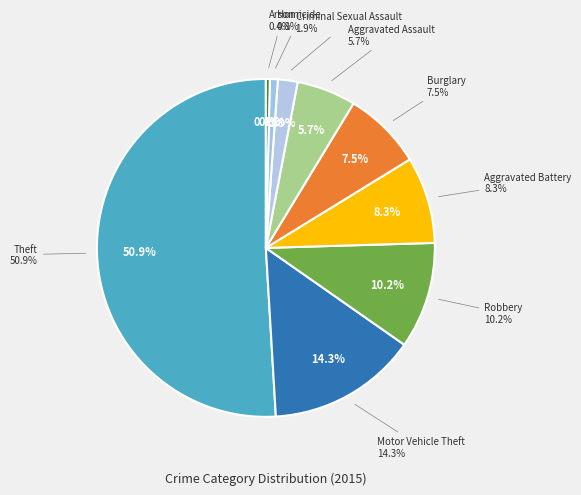

To the nearest percent, what portion does Aggravated Battery represent?

8%